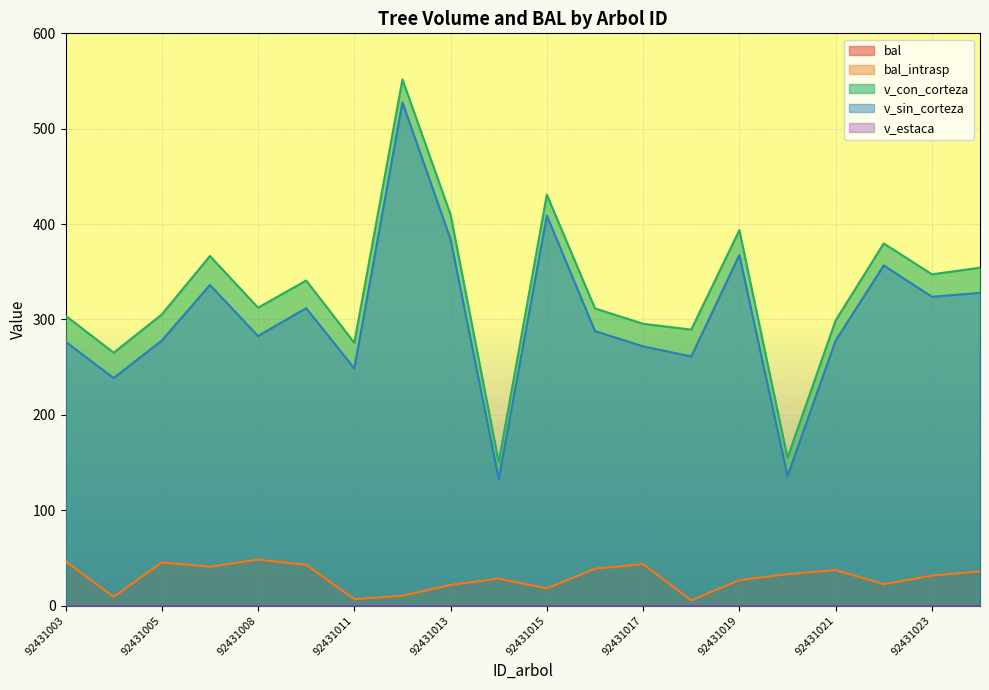

At which label does v_con_corteza reach its minimum?

92431014